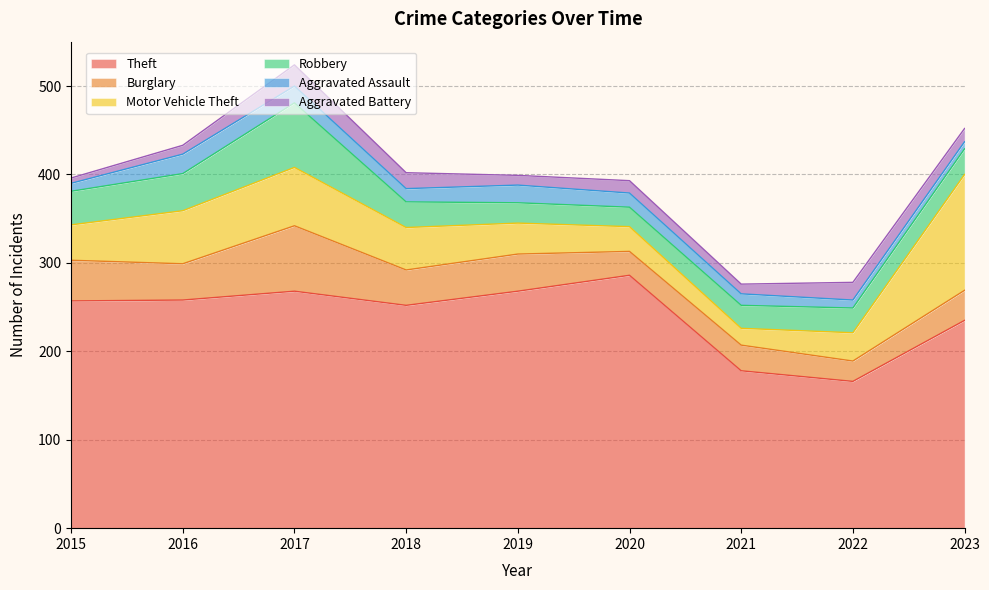

Reading left to right, list all the values displayed in this chart.

Theft: 257	258	268	252	268	286	178	166	235
Burglary: 46	41	74	40	42	27	29	23	34
Motor Vehicle Theft: 40	60	66	48	35	28	19	32	131
Robbery: 38	42	73	29	23	22	26	28	29
Aggravated Assault: 9	22	19	15	20	16	13	9	8
Aggravated Battery: 6	10	24	18	11	14	11	20	15